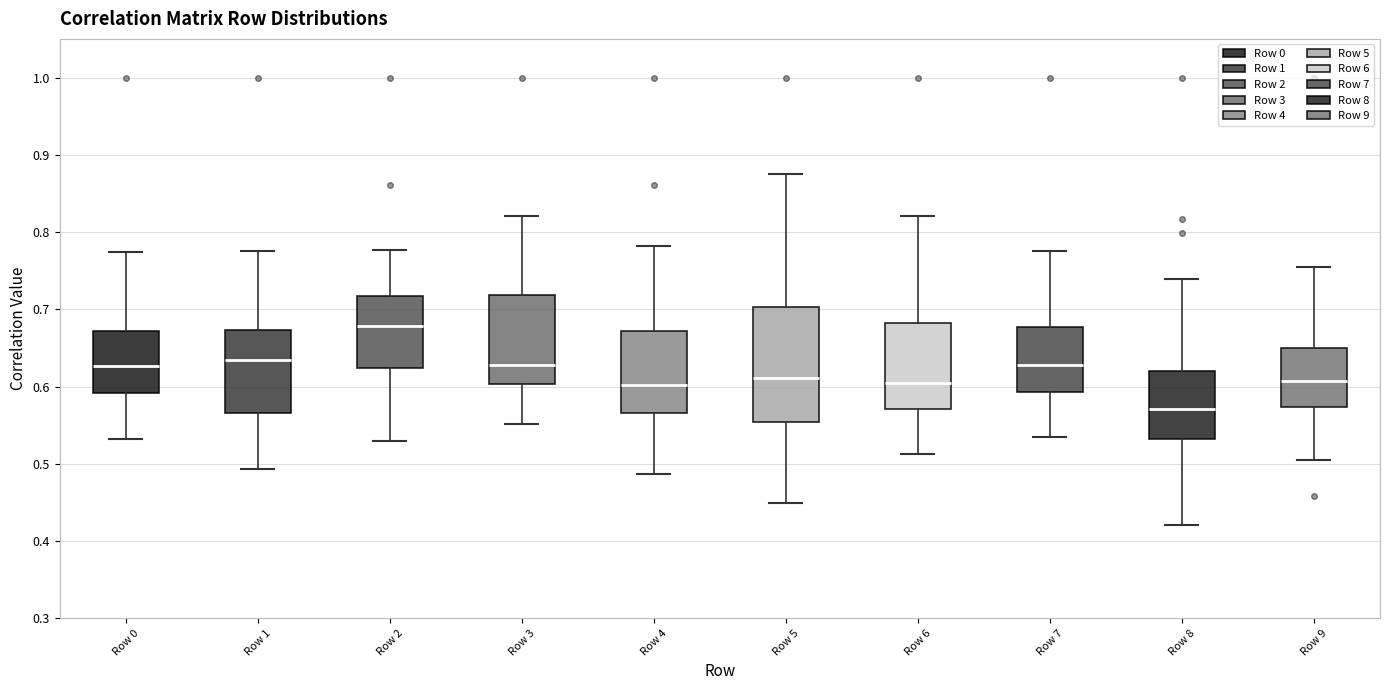

Which box's median line is the highest?

Row 2